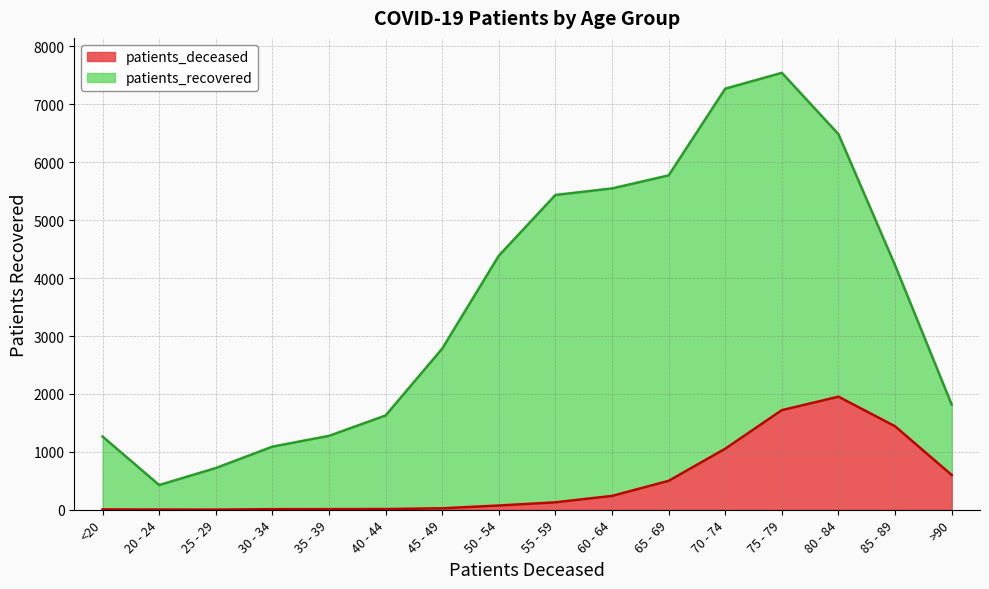

What position from the left is 50 - 54?

8